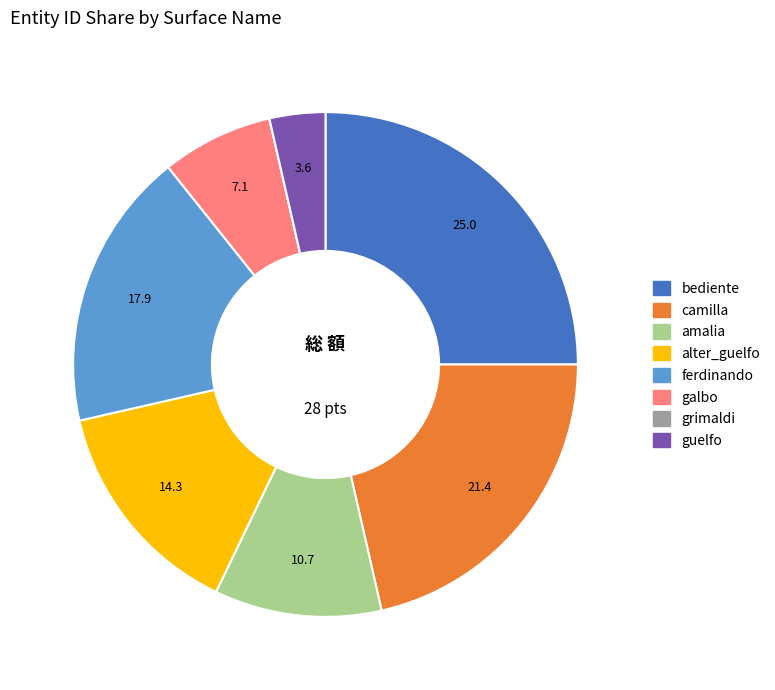

Is it true that camilla is 21% of the pie?

True